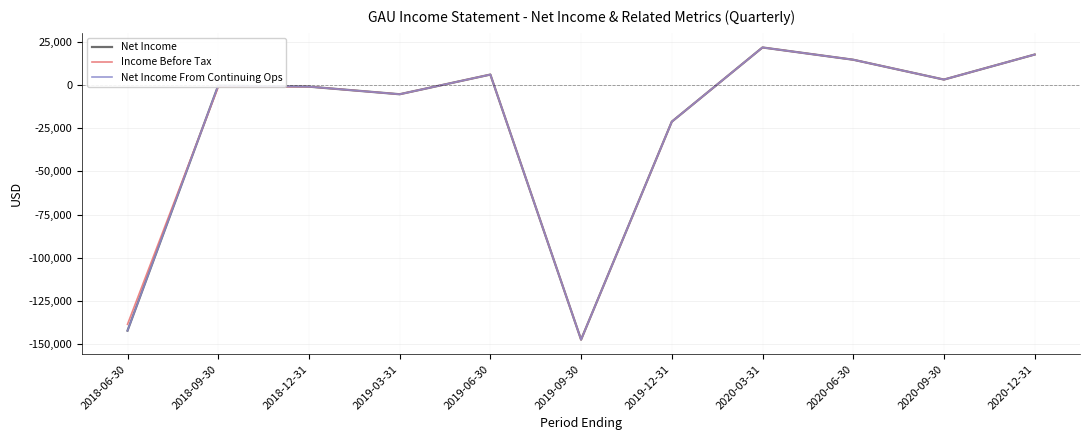

At which label is Net Income closest to -62850?

2019-12-31